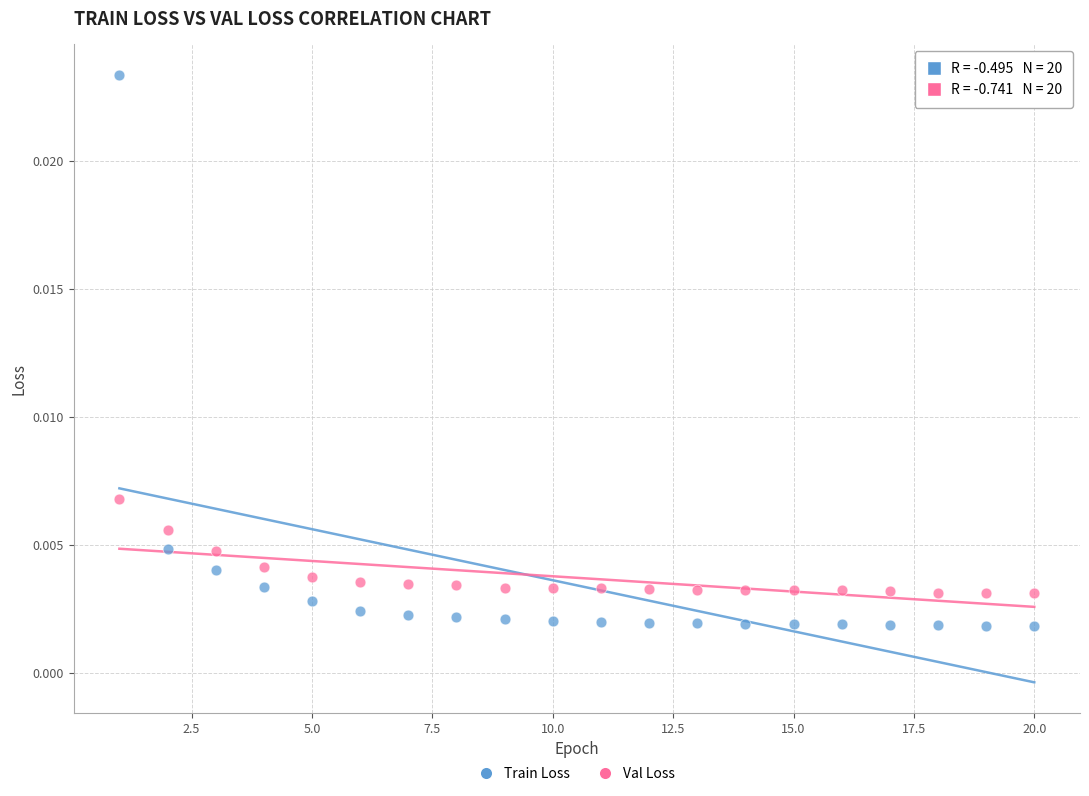

What are all the series names shown in the legend?

Train Loss, Val Loss